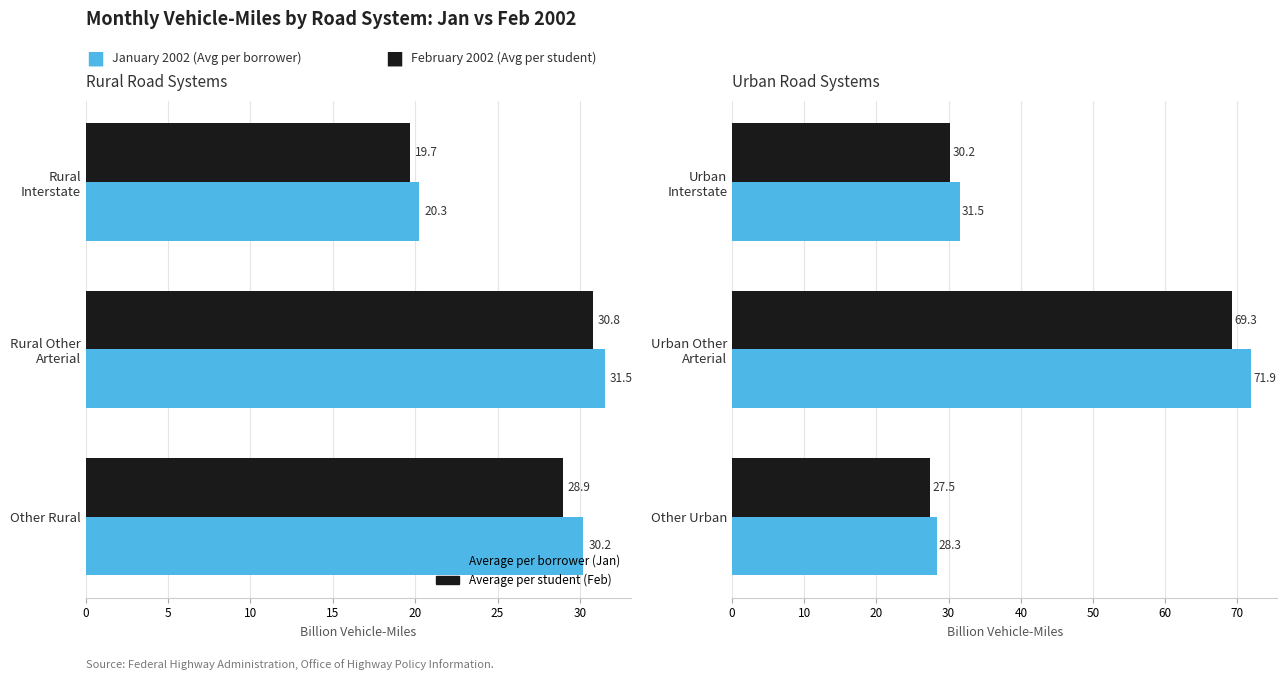

Is it true that Average per borrower (Jan) equals 71.9 at Urban Other Arterial?

True